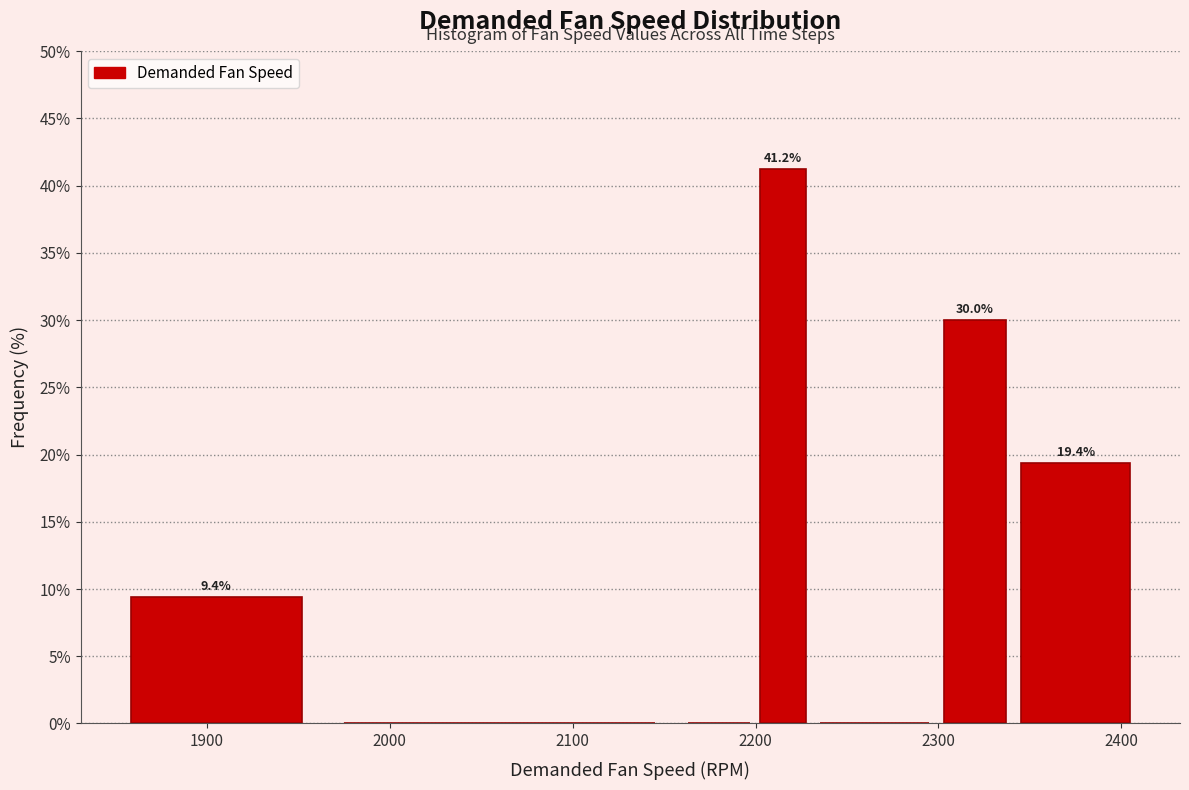

Read against the x-axis, roughly where is the centre of the tallest bar?

2220